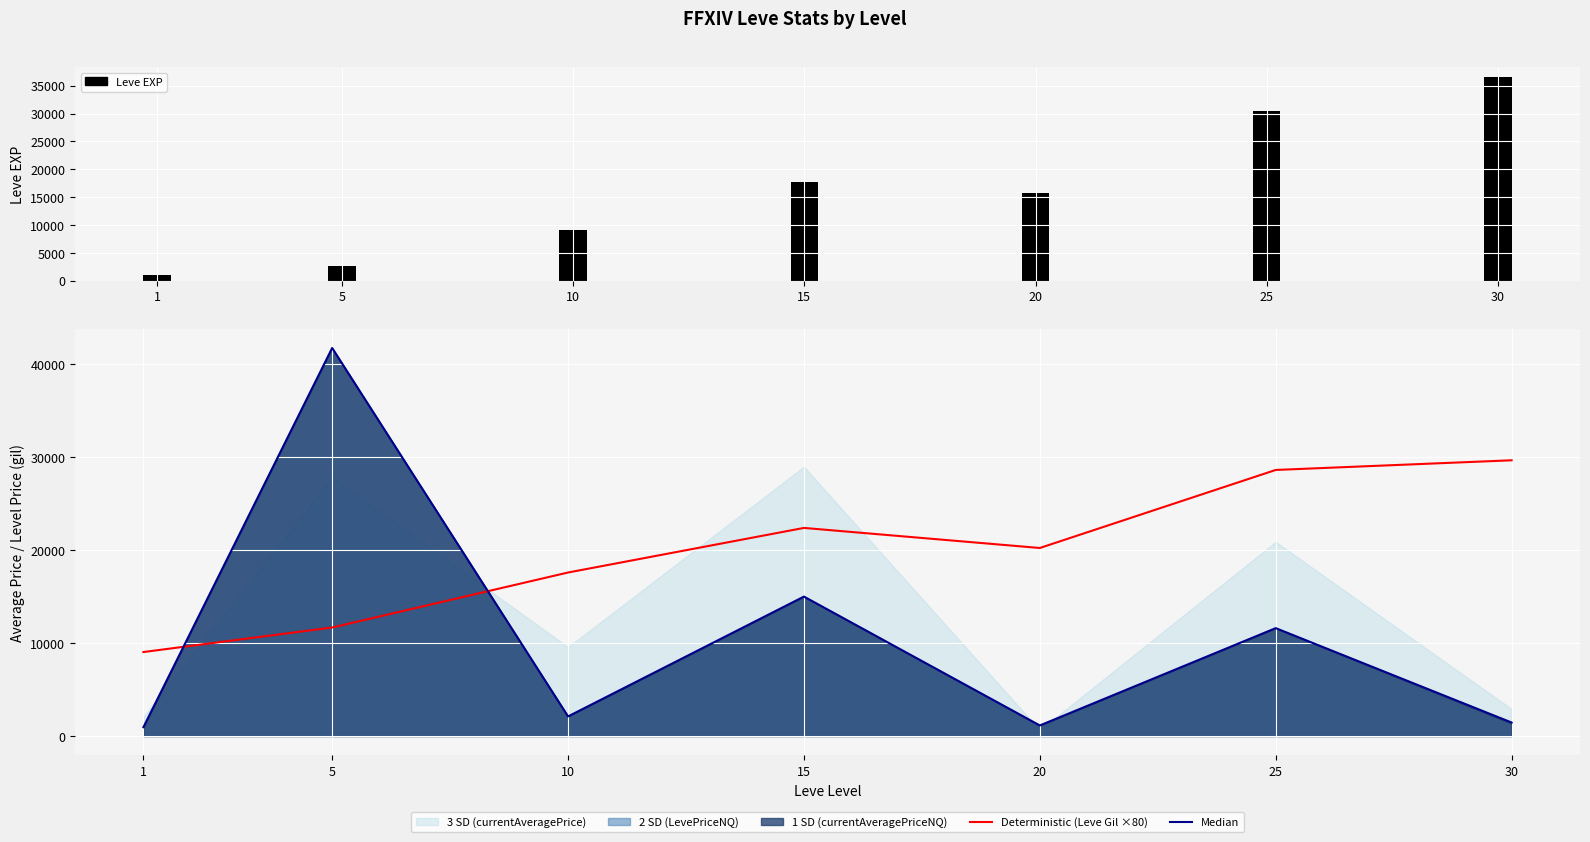

How many data points in Median are above 2108?

4